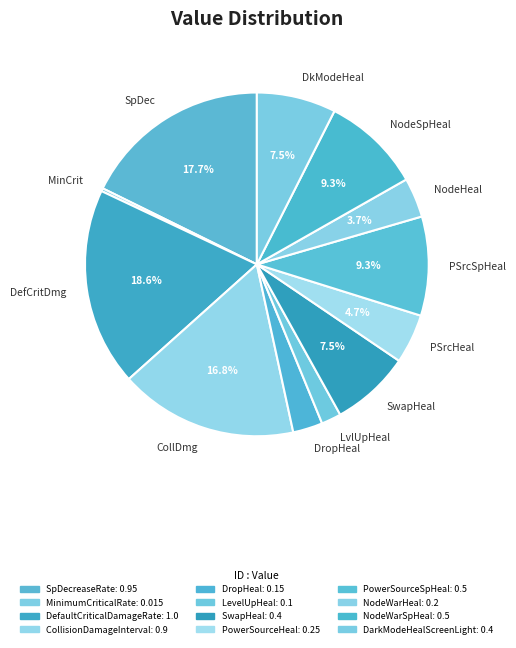

Which has a higher value, SwapHeal or NodeSpHeal?

NodeSpHeal